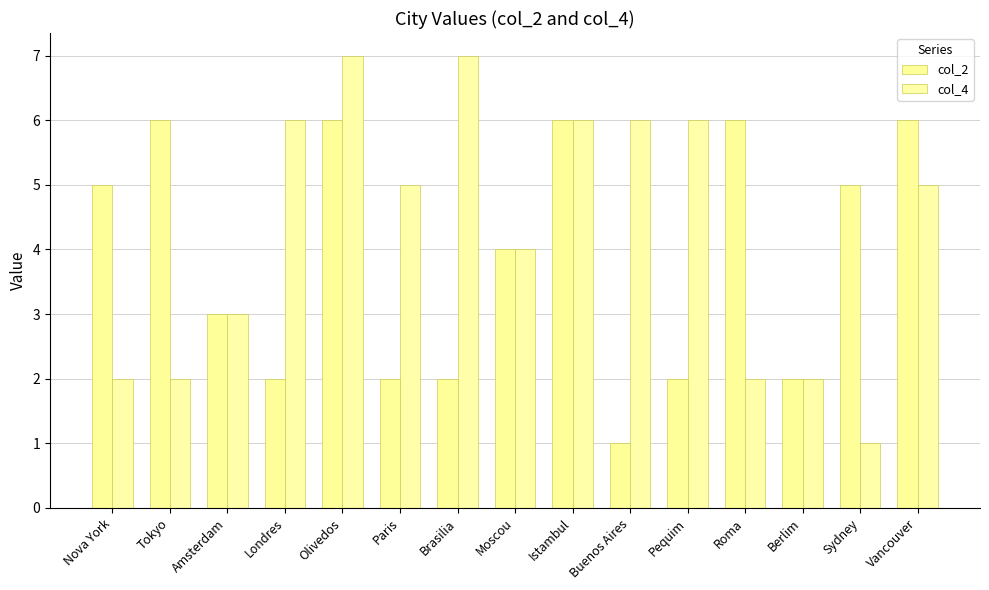

List the series in order of their peak value, highest first.

col_4, col_2